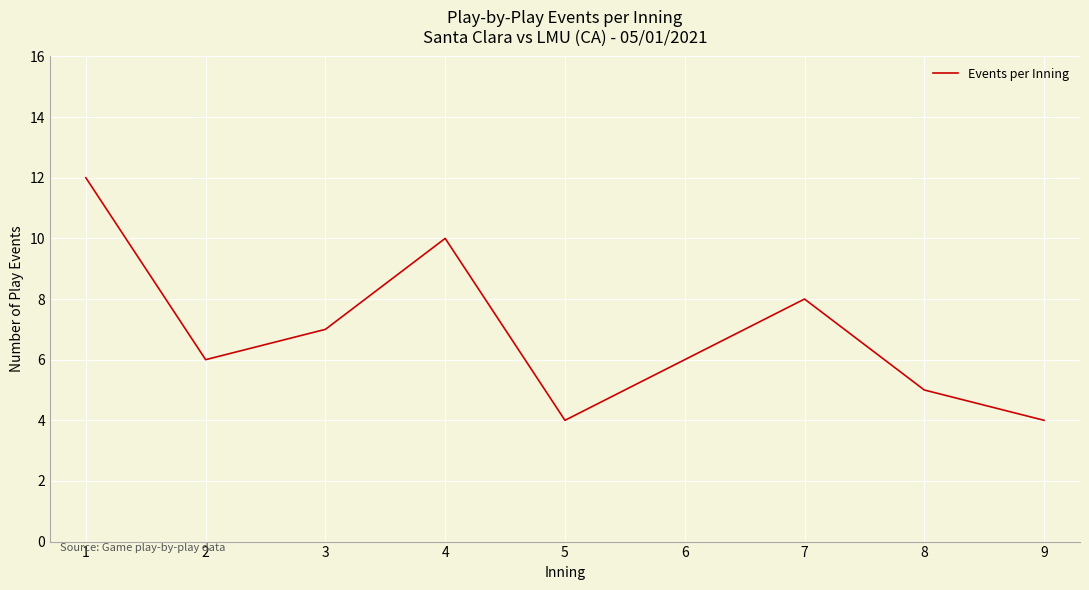

Where does the data first go above 6?

1